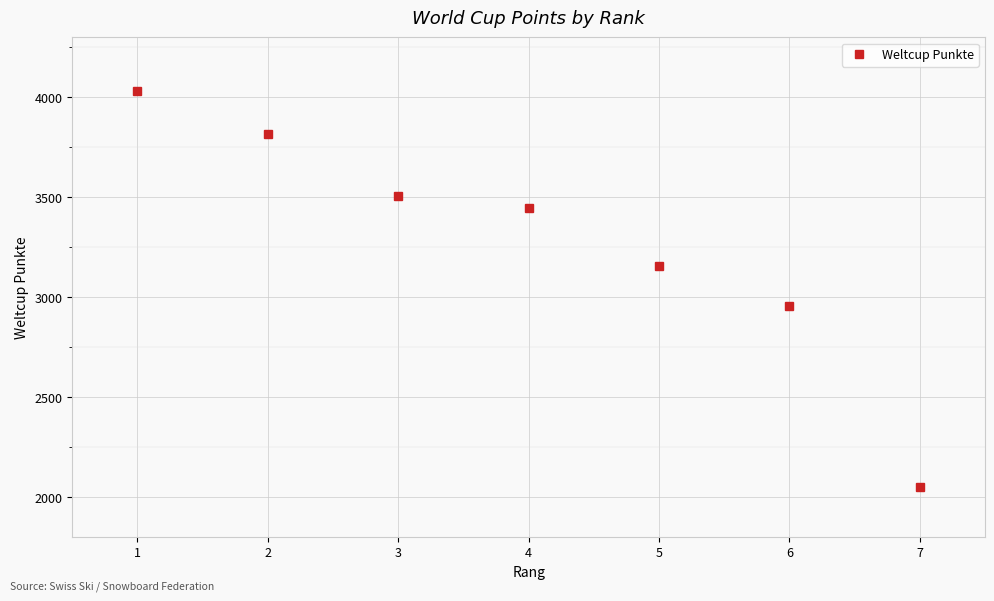

Which label corresponds to the smallest value in the chart?

7